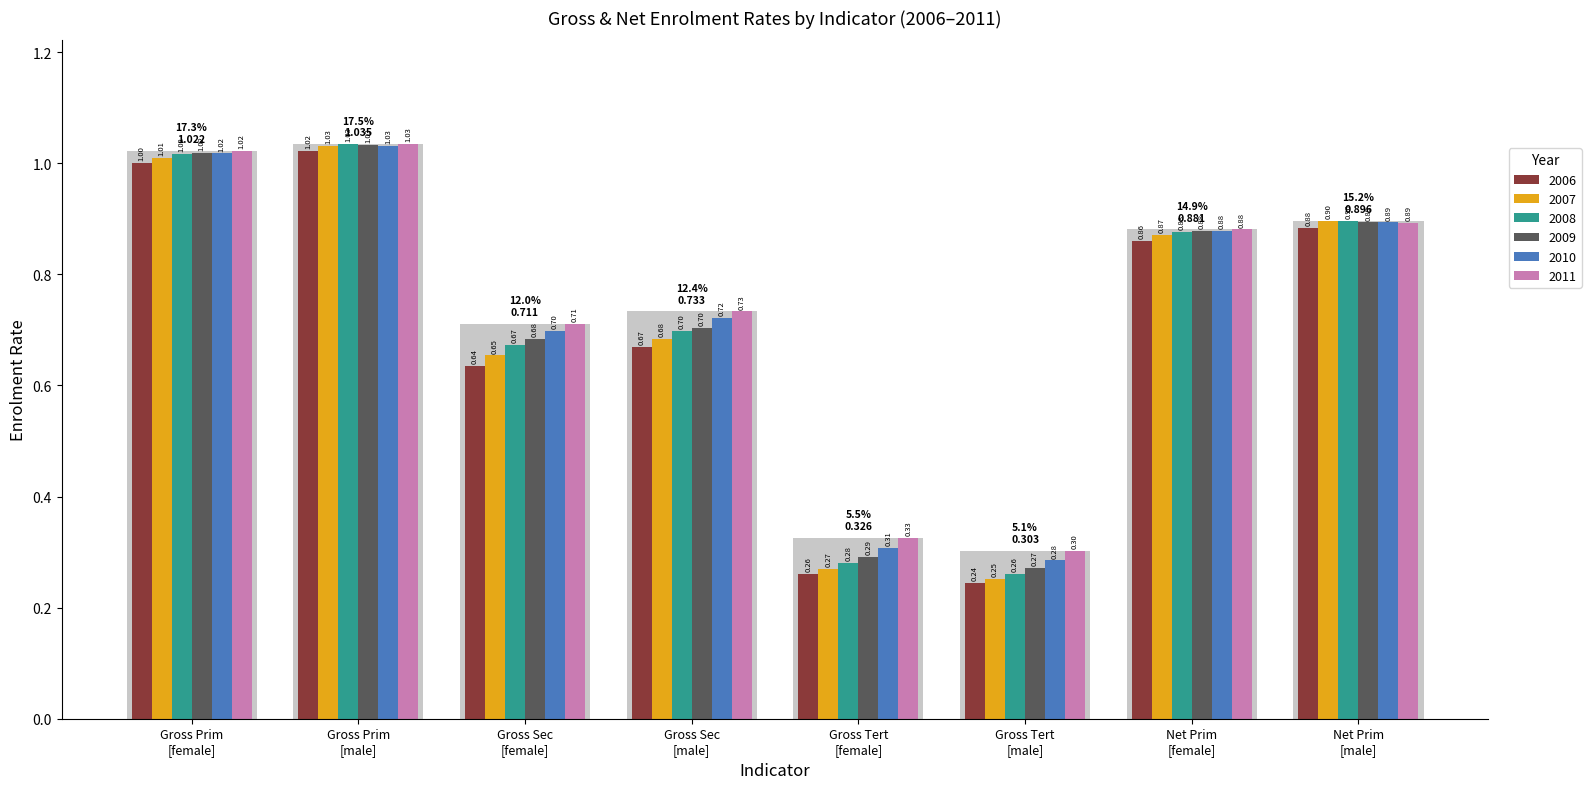

Between Gross Sec [female] and Gross Tert [female], which series saw the biggest shift?

2009